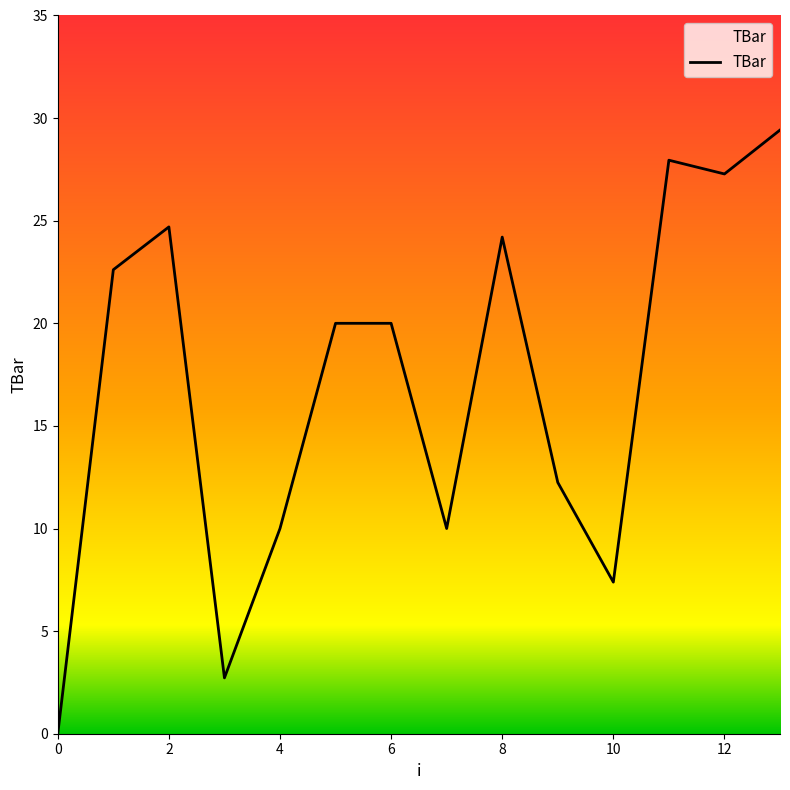

Is this an area chart (filled region under the line)?

No